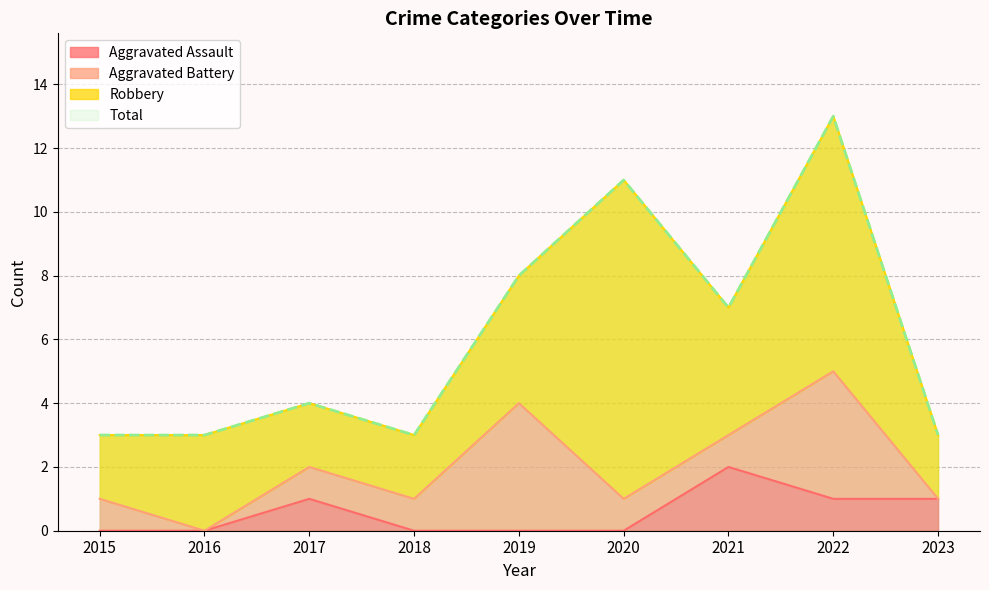

The Aggravated Assault series shows -1 at 2019. True or false?

False